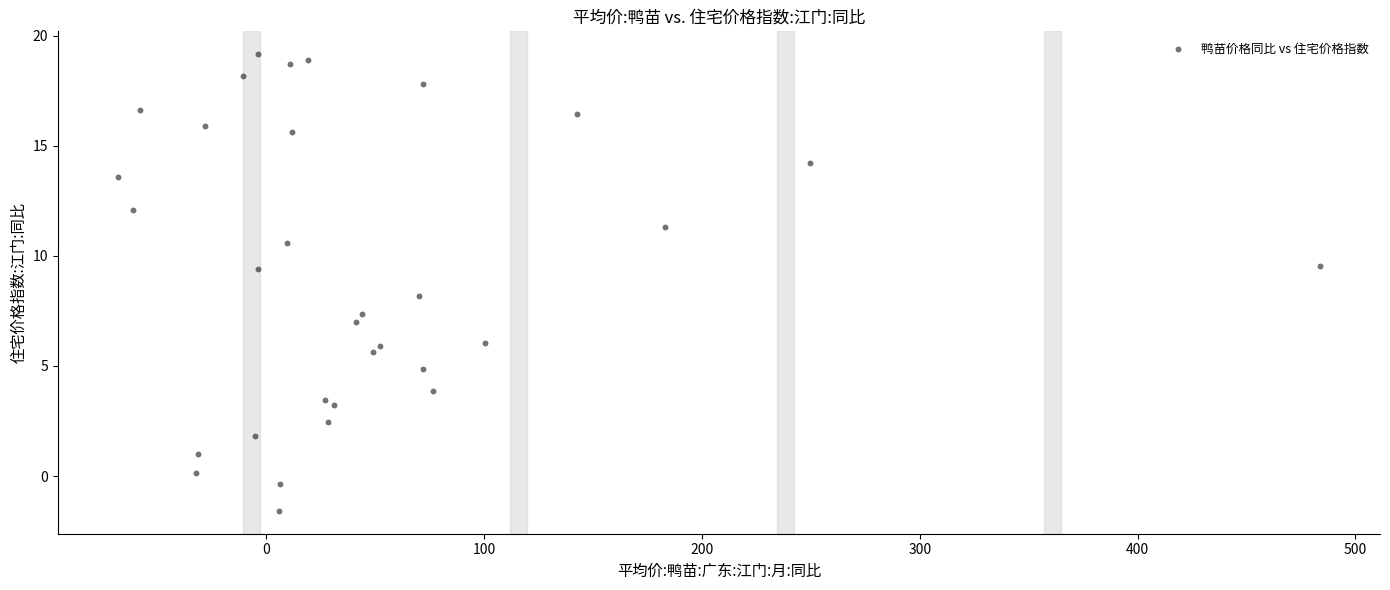

What is the range of X values (max minus min)?

551.8